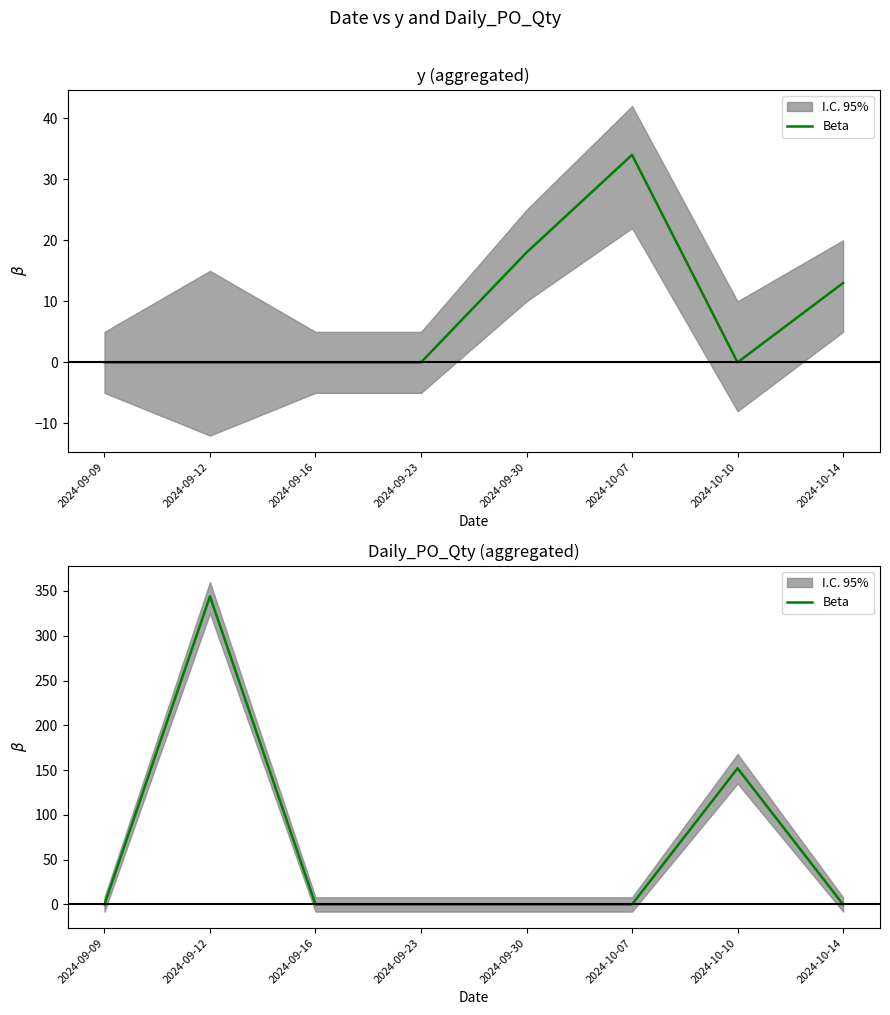

What is the sum of all values?

496